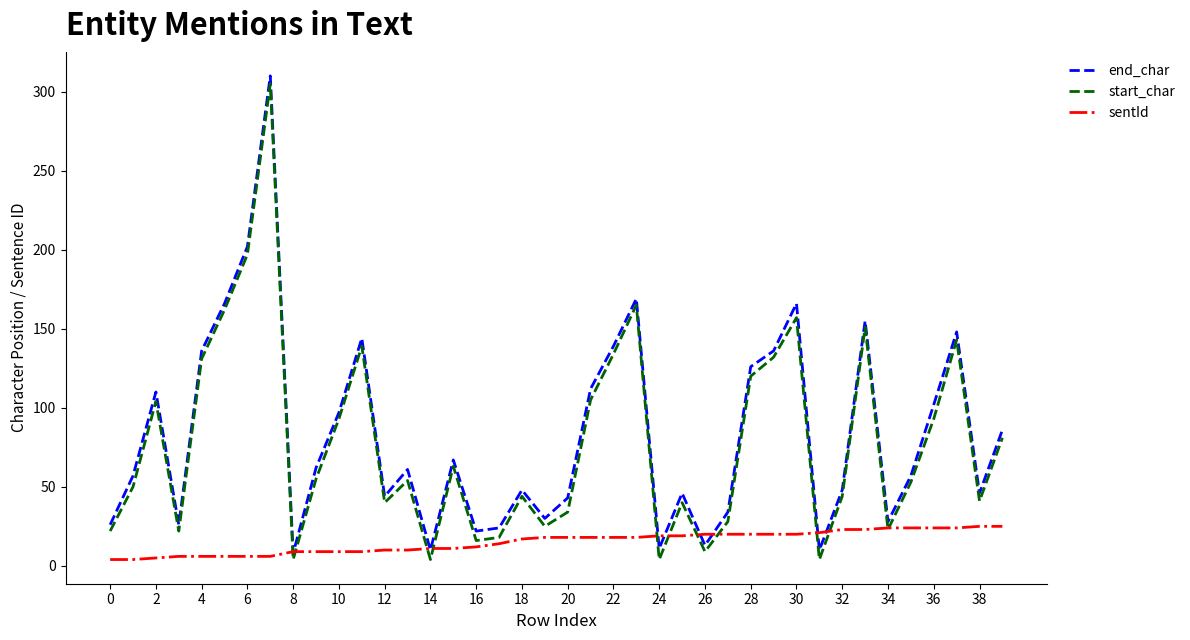

What is the minimum value shown in the chart?

4